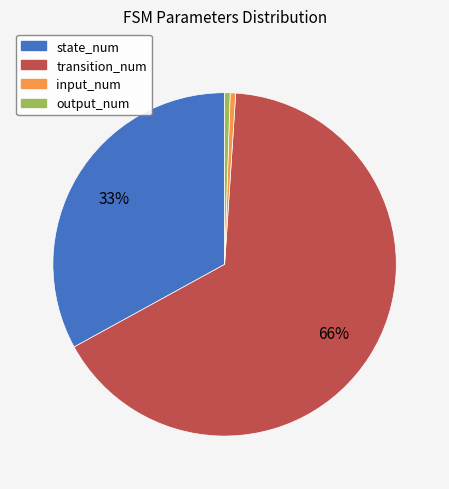

To the nearest percent, what is the difference between the state_num and input_num slice percentages?

32%